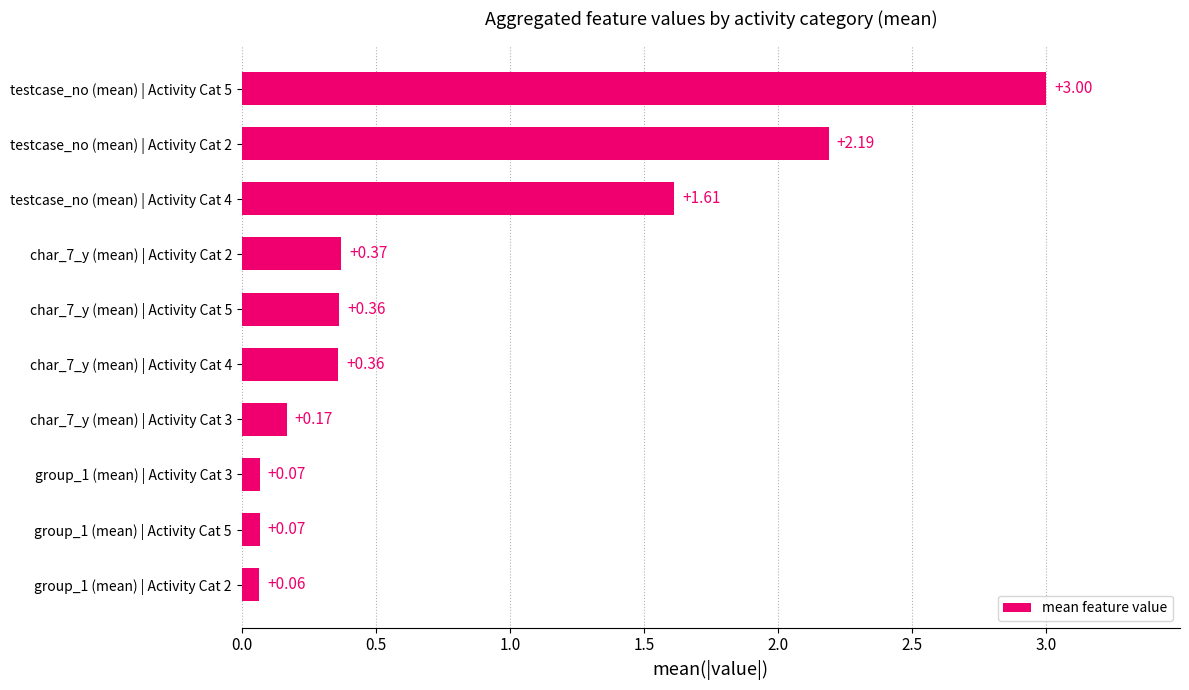

What is the sum of all values?

8.3